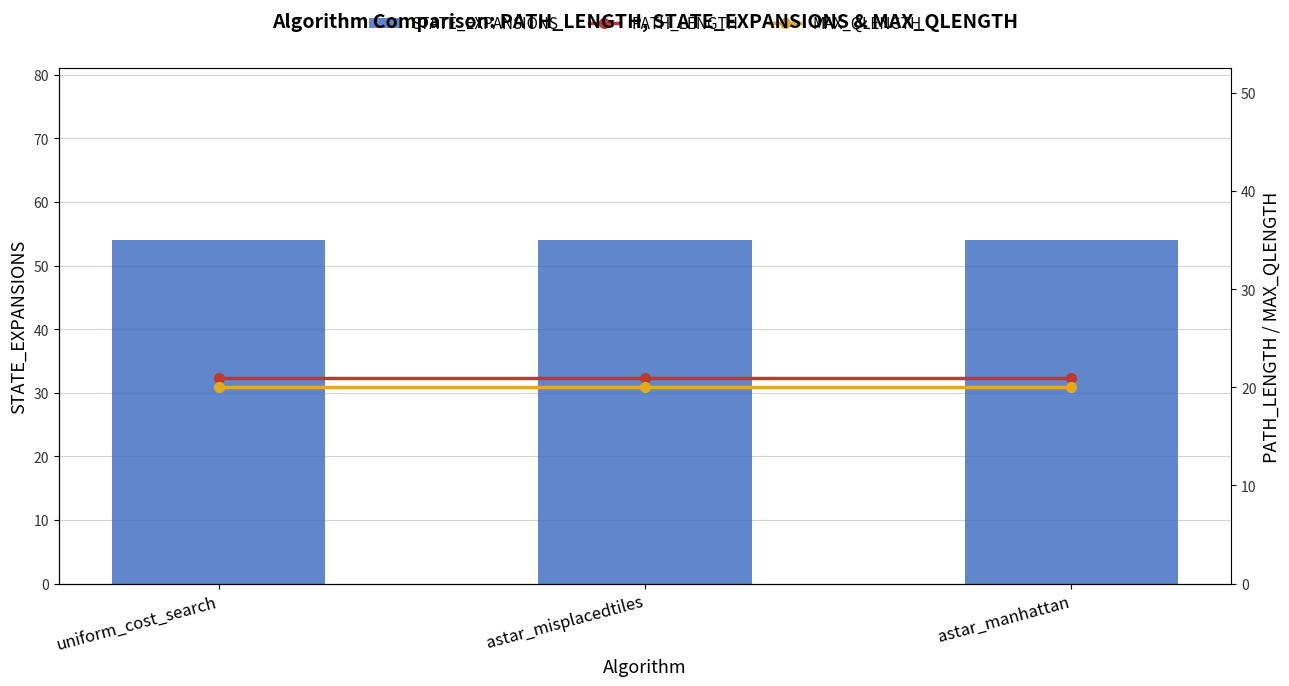

What is the label of the 3rd bar from the left?

astar_manhattan